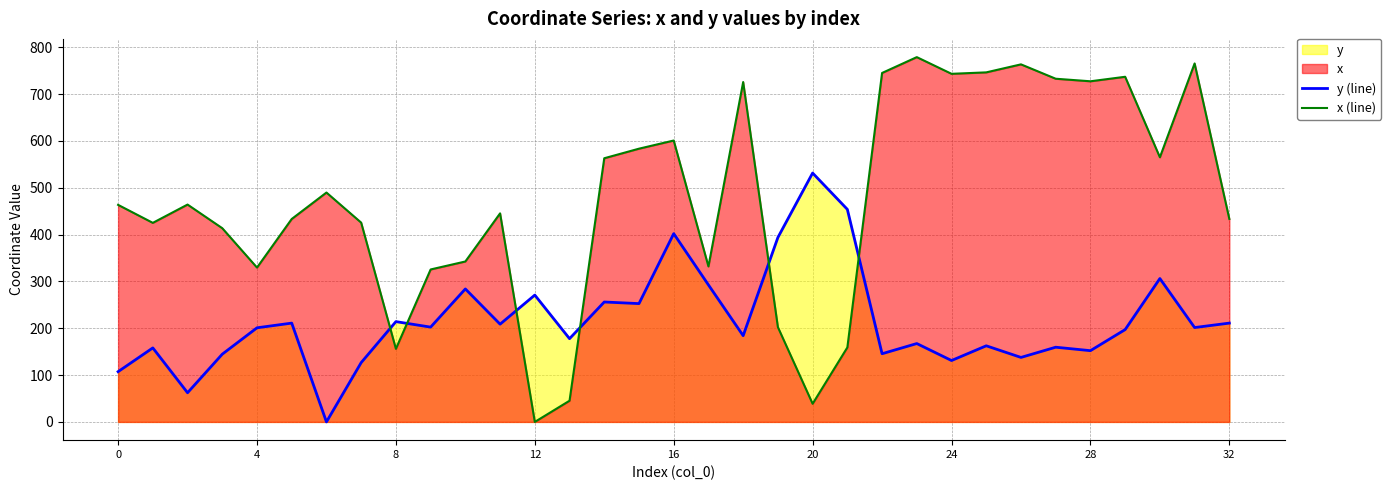

Reading left to right, what are all the values shown in this chart?

y (line): 107.3	158.1	62.3	144.7	201.0	211.0	0.0	126.7	214.2	202.5	284.0	208.7	270.9	177.8	256.1	252.7	402.1	292.6	184.2	393.9	531.5	454.0	145.6	167.4	131.1	162.6	137.7	159.6	152.2	197.2	306.2	201.5	211.0
x (line): 463.6	425.1	464.2	413.7	329.6	433.4	489.9	425.6	156.1	325.6	342.6	445.4	0.0	45.3	563.1	583.5	601.0	332.1	725.9	202.4	38.8	159.1	745.3	779.1	743.4	746.5	763.6	732.9	727.5	737.1	565.2	765.6	433.4